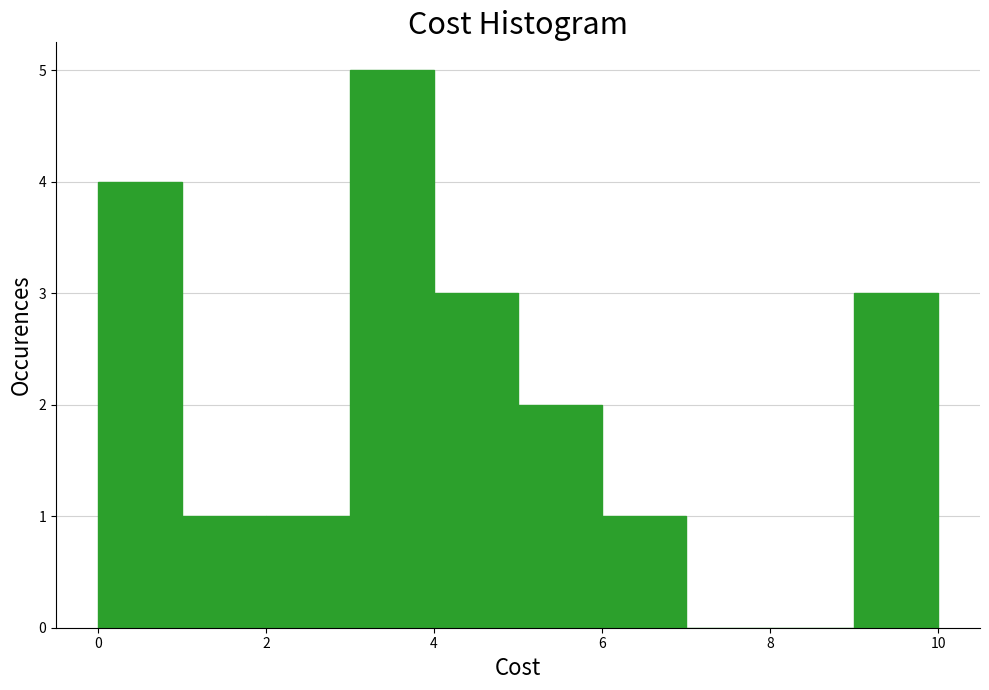

Reading left to right, transcribe this chart: for each bar, give the range it covers on the x-axis and its height. The values are not printed on the chart, so give them approximately, as read against the axis.

0 to 1: 4
1 to 2: 1
2 to 3: 1
3 to 4: 5
4 to 5: 3
5 to 6: 2
6 to 7: 1
7 to 8: 0
8 to 9: 0
9 to 10: 3